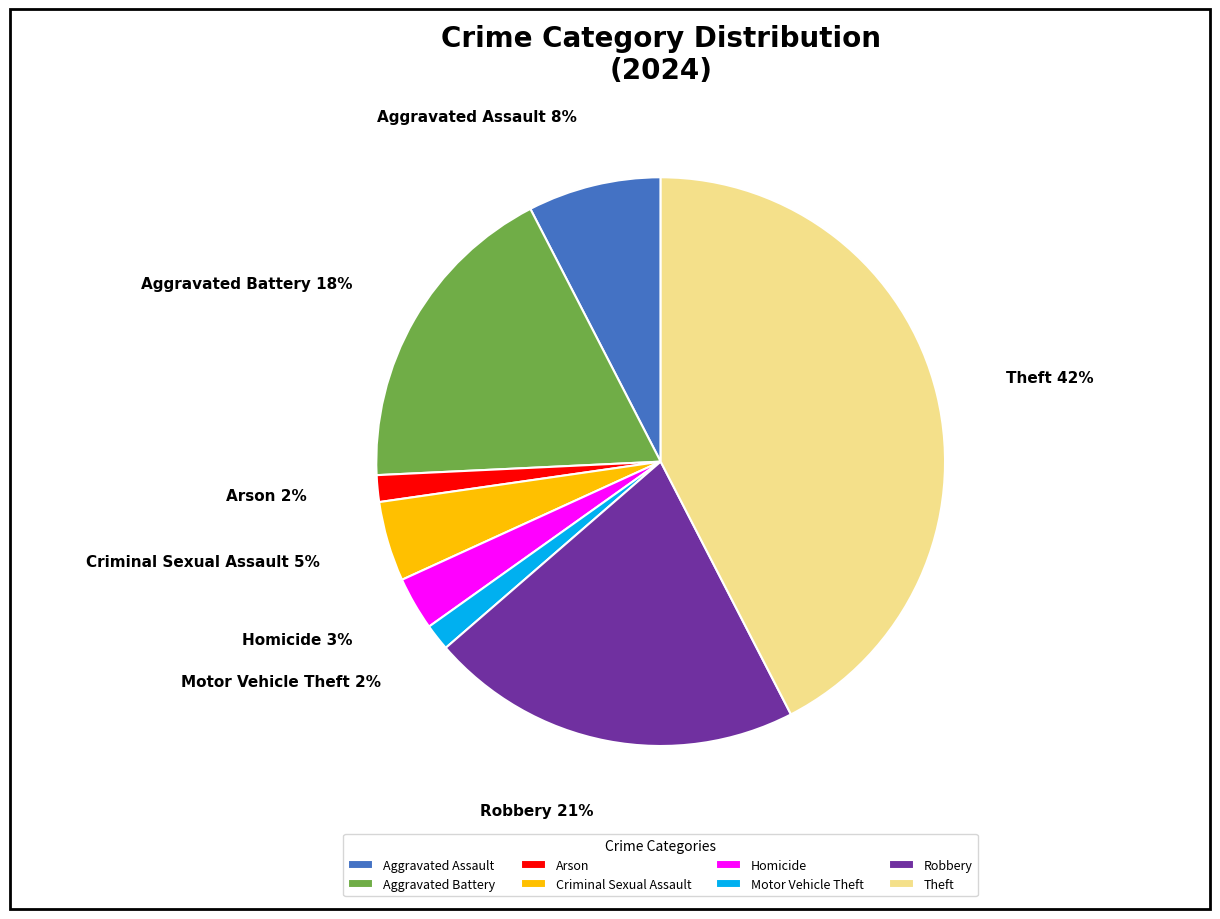

How many slices are in this pie chart?

8